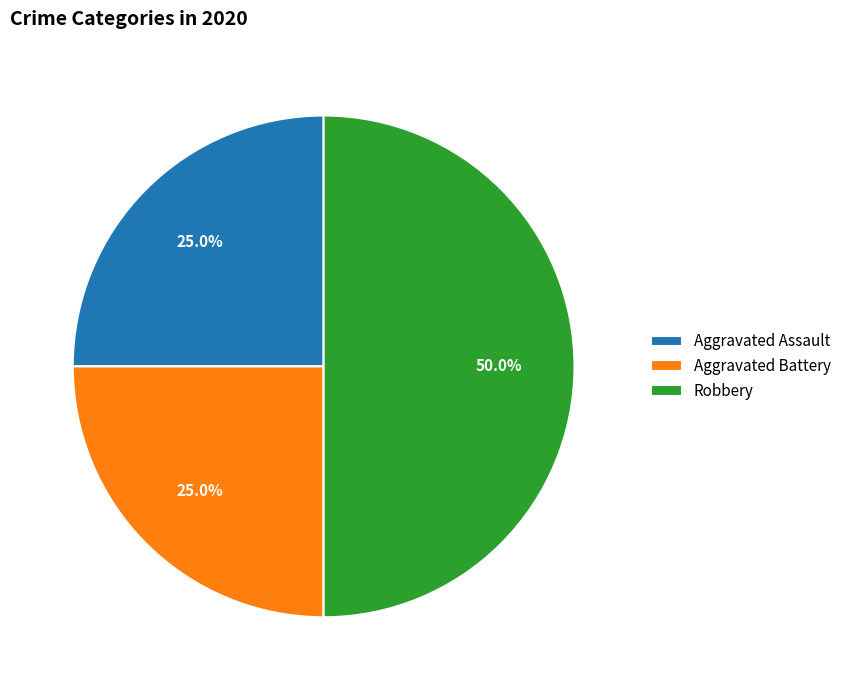

Combined, do Robbery and Aggravated Assault account for over 50%?

Yes